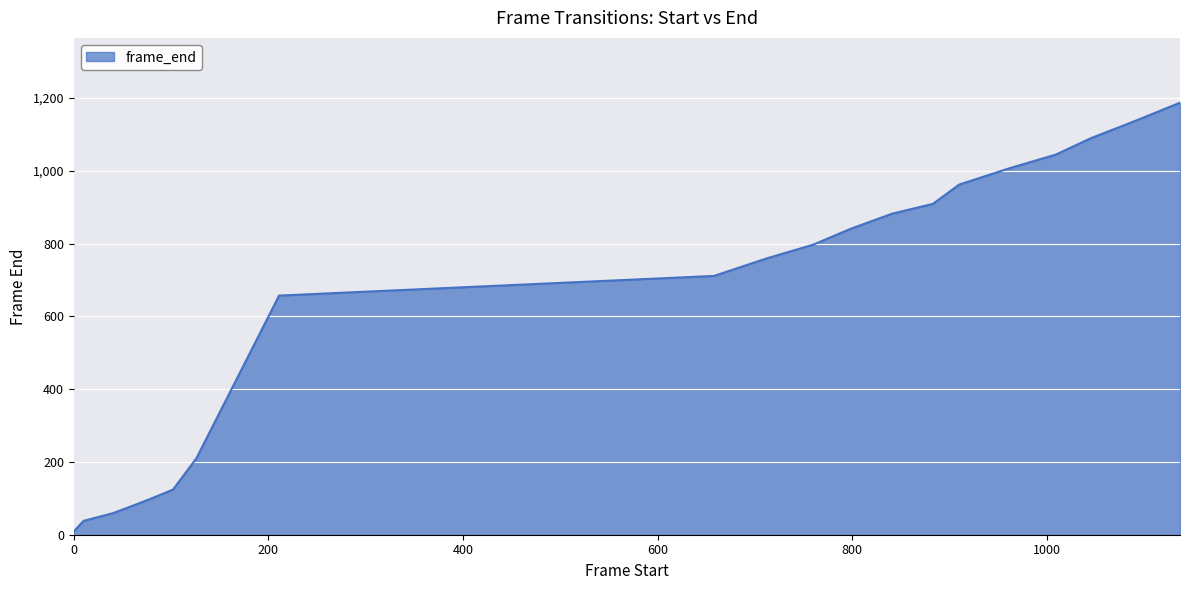

What is the maximum value shown in the chart?

1187